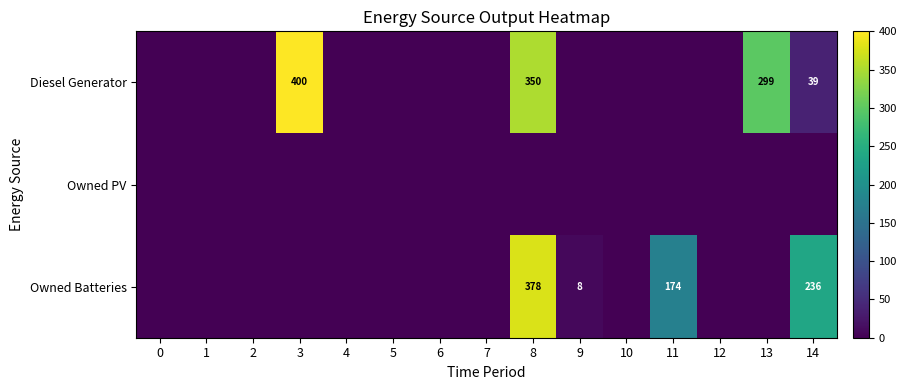

The Diesel Generator series shows 9 at 14. True or false?

False